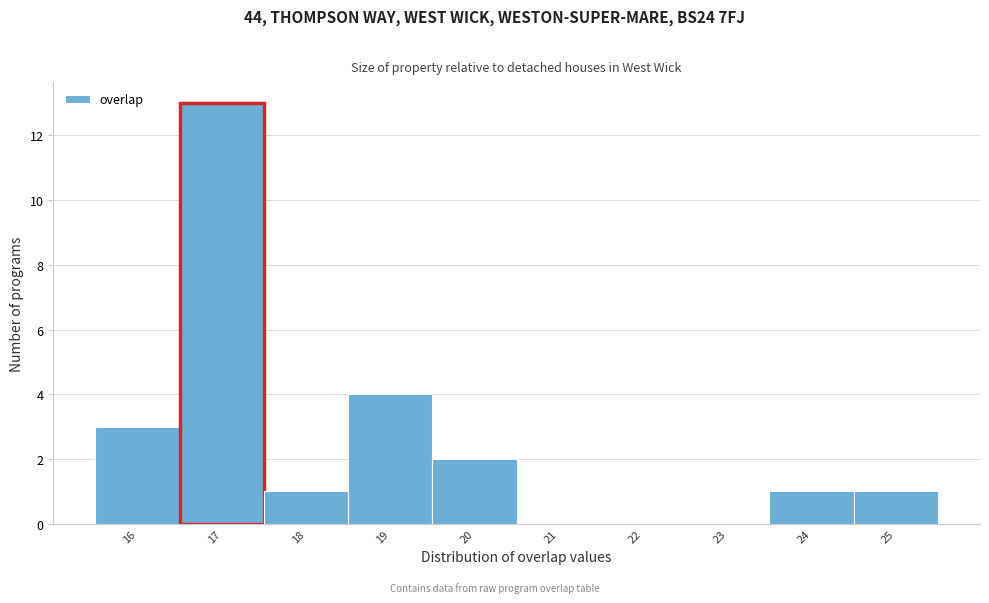

Reading left to right, list every bar in this chart as the range it spans on the x-axis followed by its height. The values are not printed on the chart, so give them approximately, as read against the axis.

15.5 to 16.5: 3
16.5 to 17.5: 13
17.5 to 18.5: 1
18.5 to 19.5: 4
19.5 to 20.5: 2
20.5 to 21.5: 0
21.5 to 22.5: 0
22.5 to 23.5: 0
23.5 to 24.5: 1
24.5 to 25.5: 1